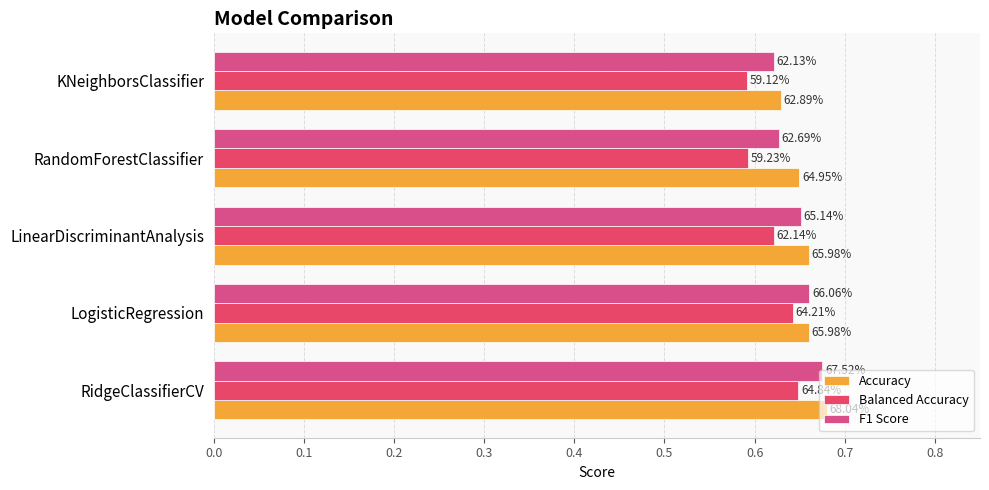

Reading left to right, transcribe all the data shown in this chart.

Accuracy: 0.7	0.7	0.7	0.6	0.6
Balanced Accuracy: 0.6	0.6	0.6	0.6	0.6
F1 Score: 0.7	0.7	0.7	0.6	0.6